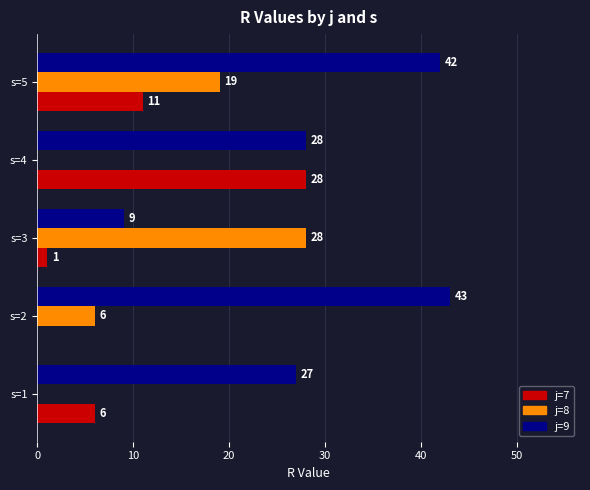

What is the highest value of the j=7 series?

28